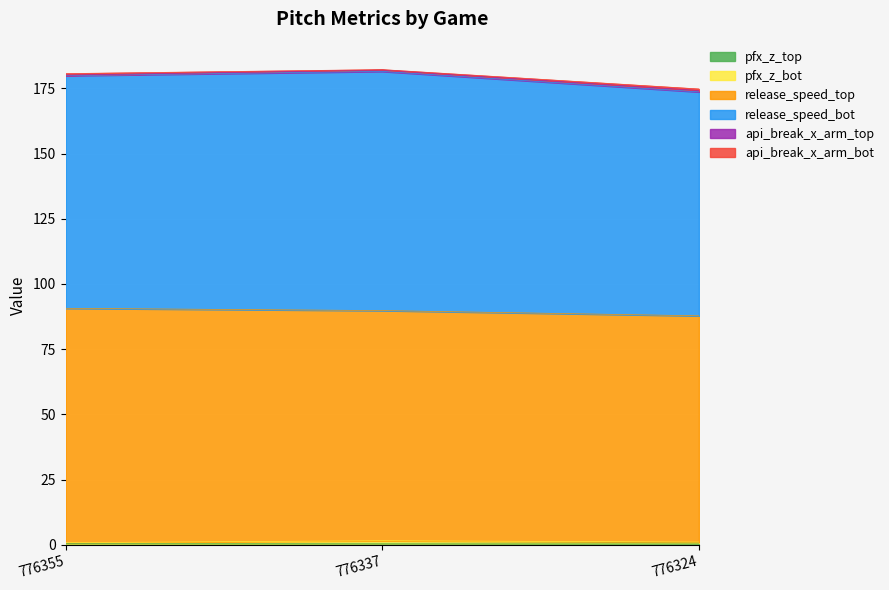

Rank the series at 776355 from highest to lowest value.

release_speed_top, release_speed_bot, api_break_x_arm_bot, pfx_z_top, pfx_z_bot, api_break_x_arm_top